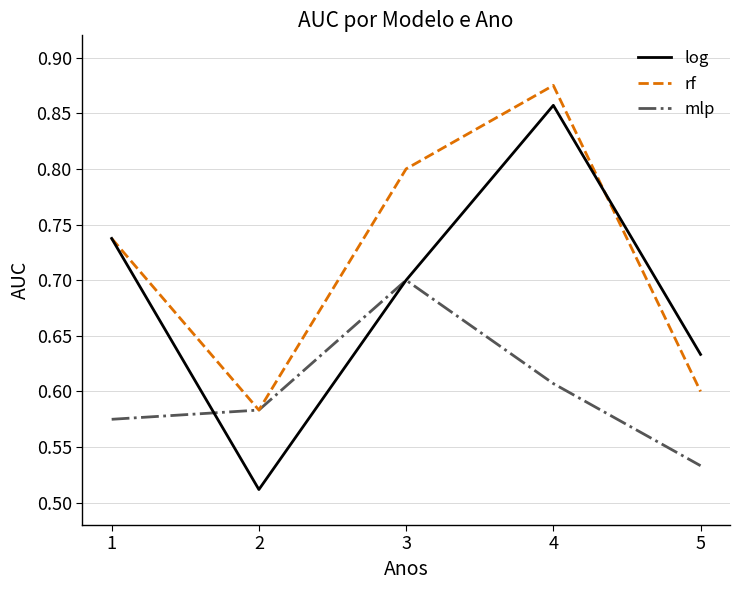

What are all the series names shown in the legend?

log, rf, mlp